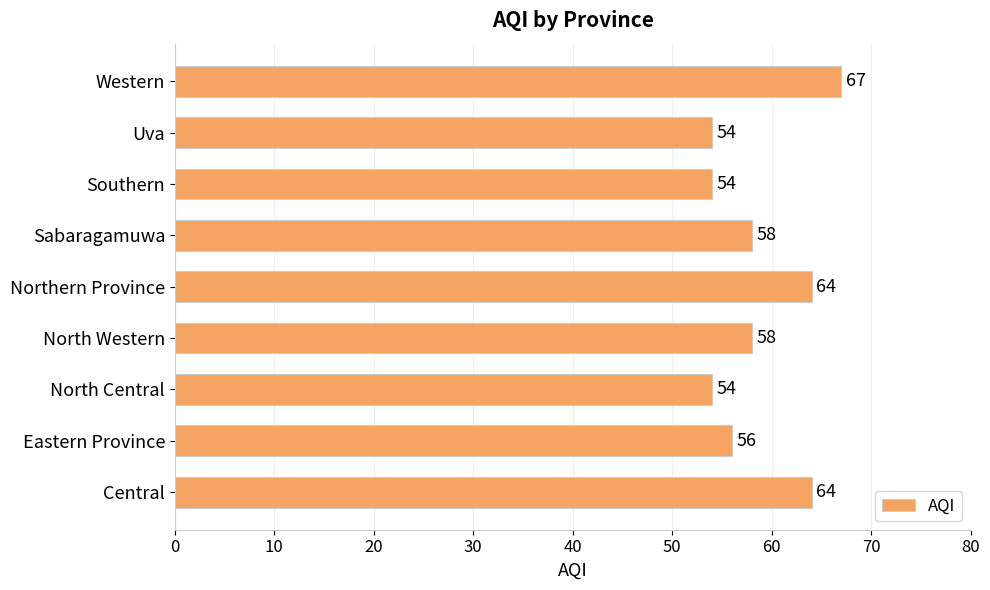

How many values are between 54 and 64?

8